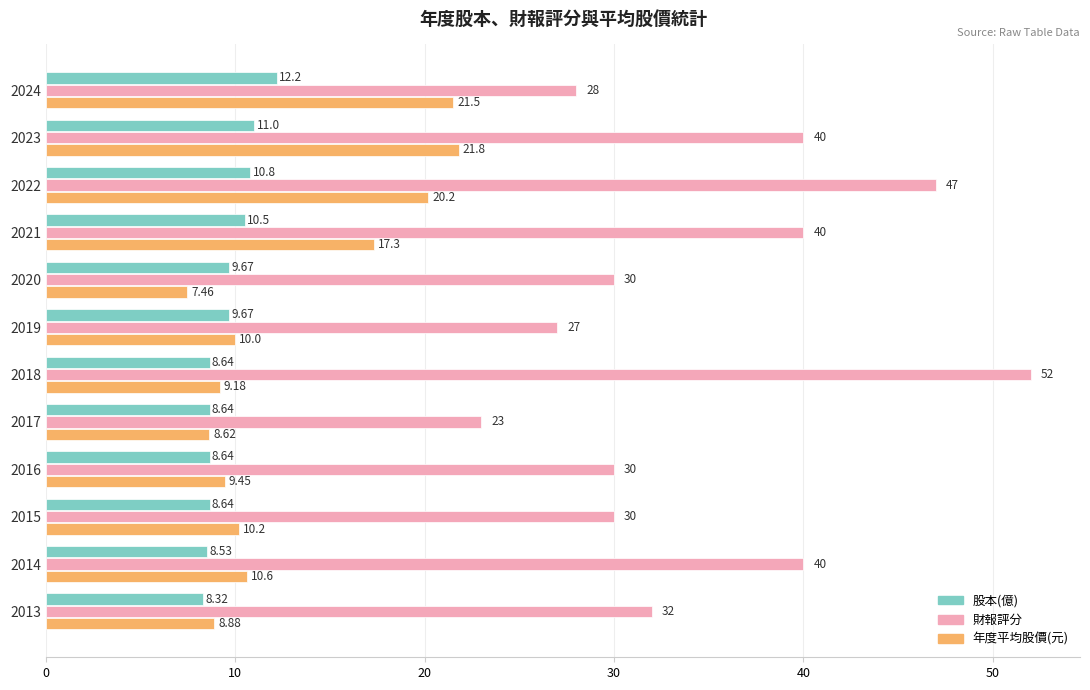

Which series has the widest spread of values?

財報評分